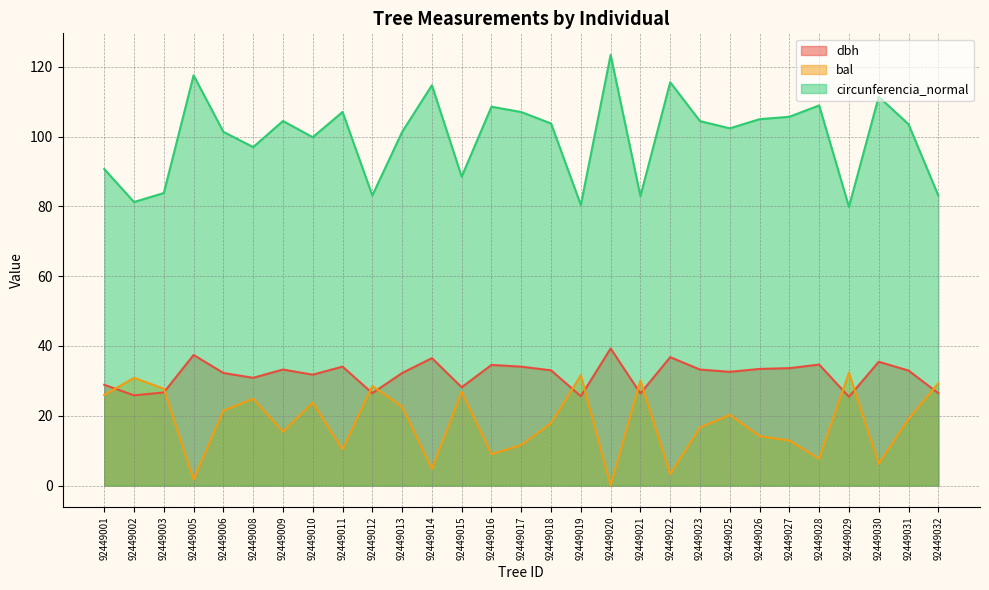

In bal, how many points are higher than both neighbors (excluding endpoints)?

9